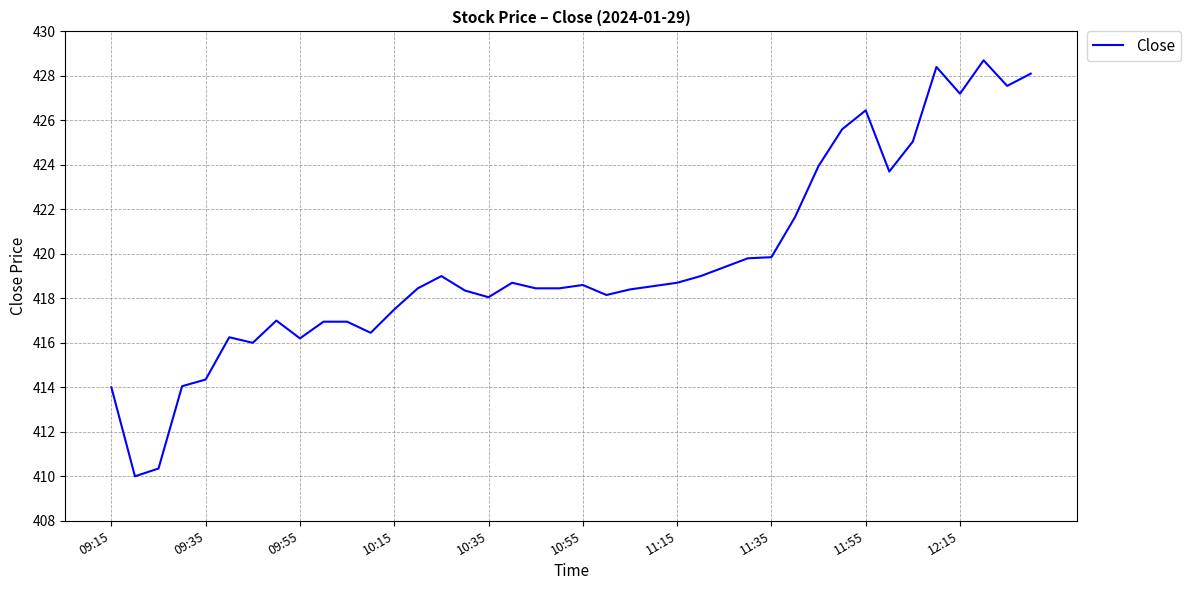

What is the sum of all values?

16782.3